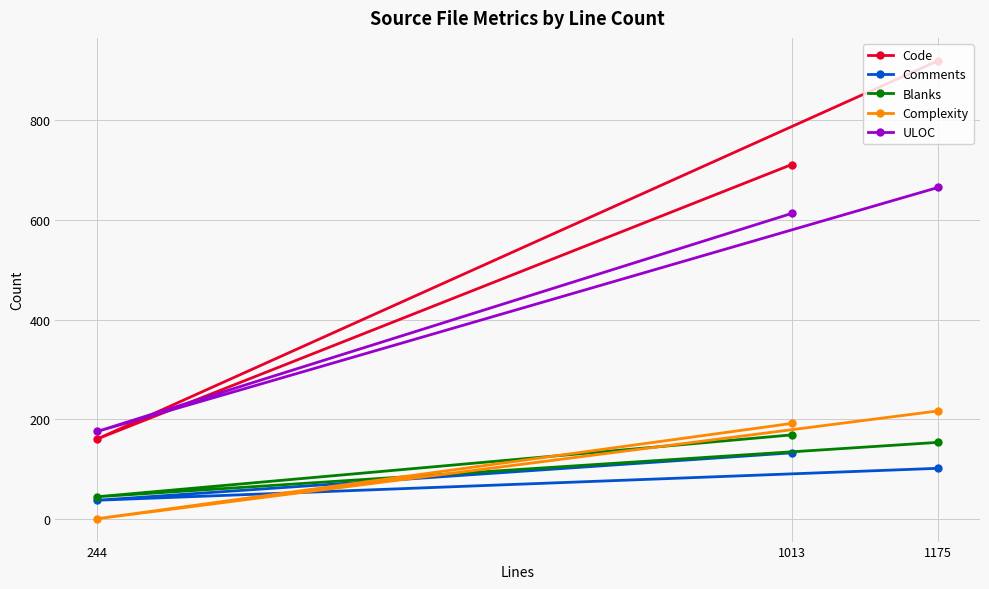

Where is ULOC nearest to the value 420?

1013